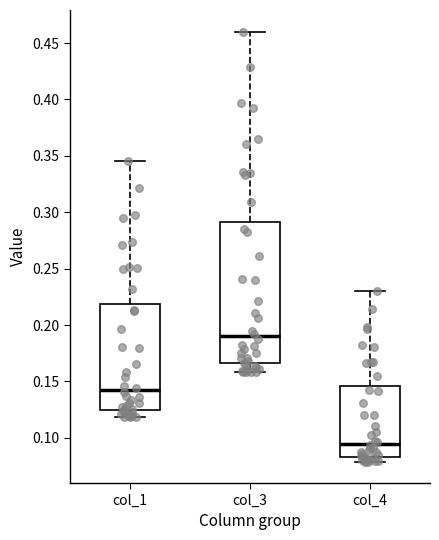

Where does the upper whisker of the box for col_4 end on the y-axis? The values are not printed on the chart, so give them approximately, as read against the axis.

0.230